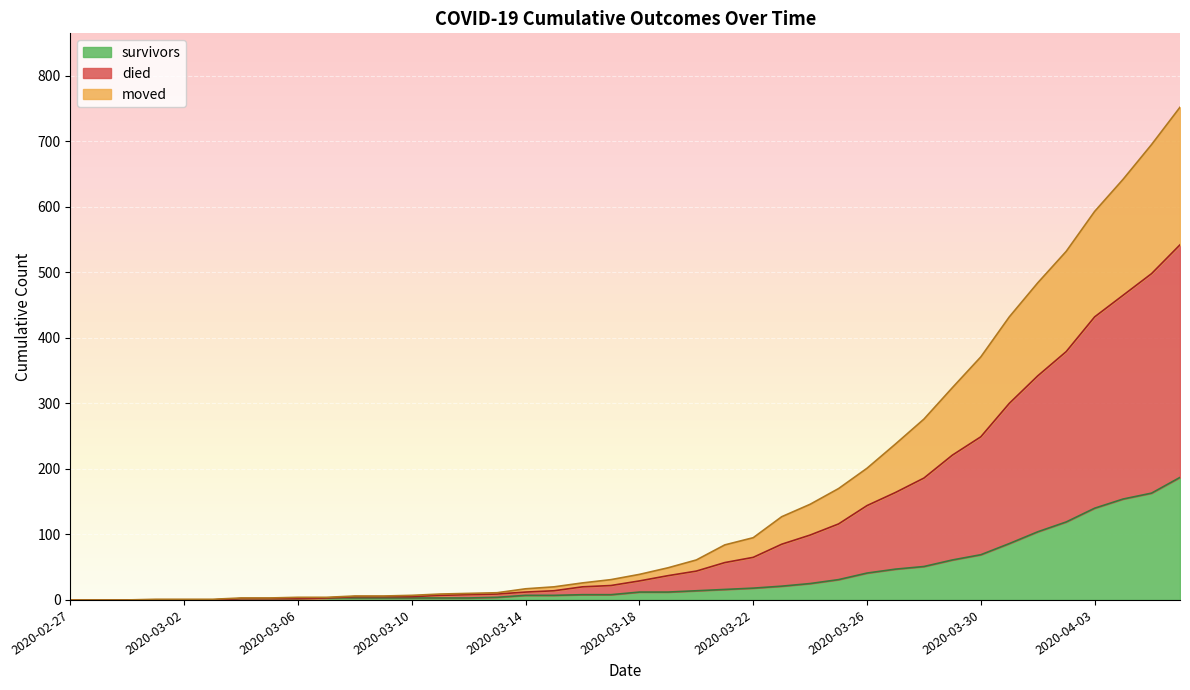

List the labels in order of survivors value, smallest first.

2020-02-27, 2020-02-28, 2020-02-29, 2020-03-01, 2020-03-02, 2020-03-03, 2020-03-04, 2020-03-05, 2020-03-06, 2020-03-07, 2020-03-08, 2020-03-09, 2020-03-10, 2020-03-11, 2020-03-12, 2020-03-13, 2020-03-14, 2020-03-15, 2020-03-16, 2020-03-17, 2020-03-18, 2020-03-19, 2020-03-20, 2020-03-21, 2020-03-22, 2020-03-23, 2020-03-24, 2020-03-25, 2020-03-26, 2020-03-27, 2020-03-28, 2020-03-29, 2020-03-30, 2020-03-31, 2020-04-01, 2020-04-02, 2020-04-03, 2020-04-04, 2020-04-05, 2020-04-06